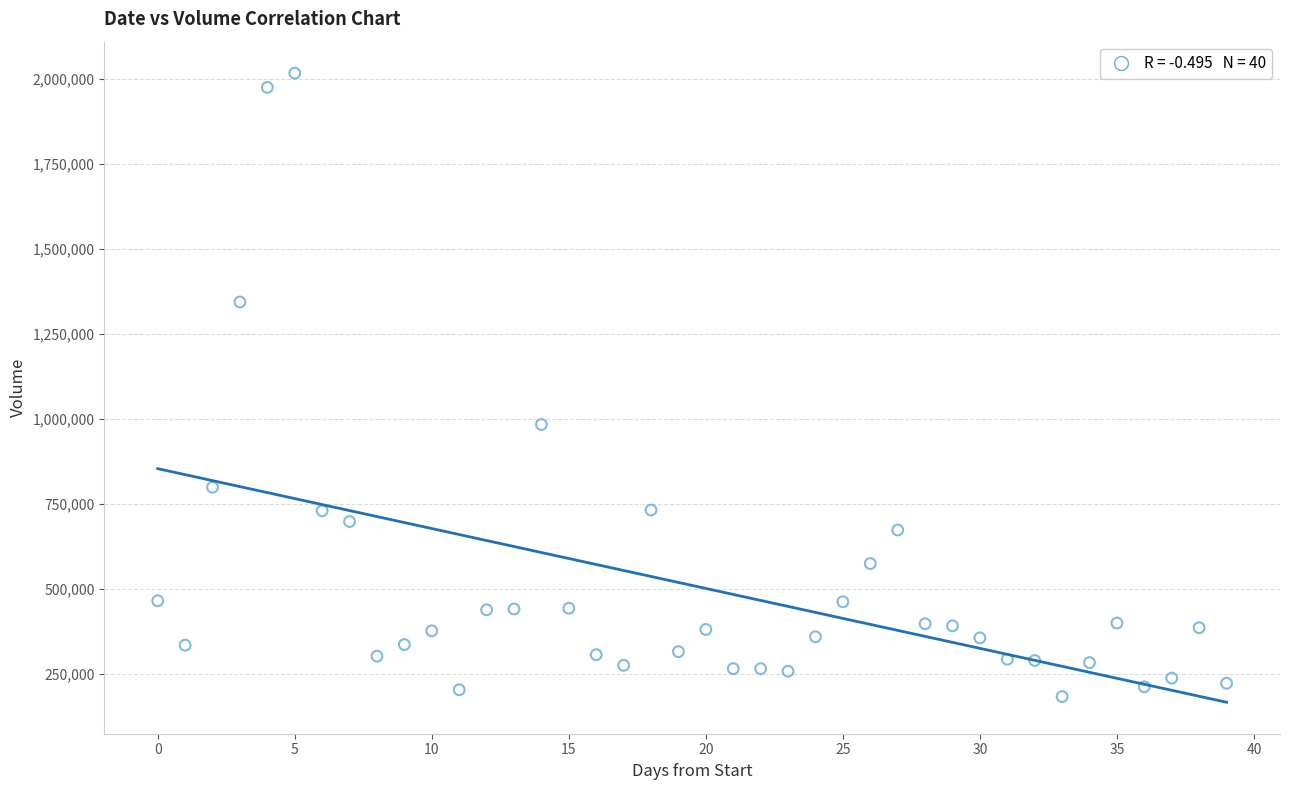

What Y value in the scatter plot is closest to 1100670?

983798.2